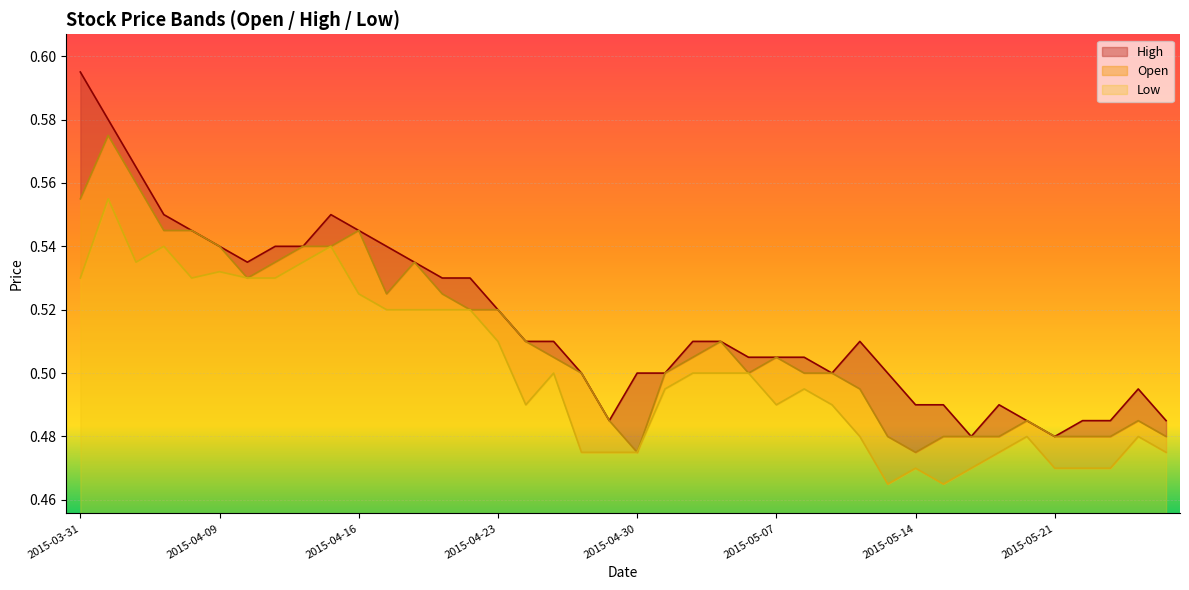

At which category does Low reach its first local valley?

2015-04-02